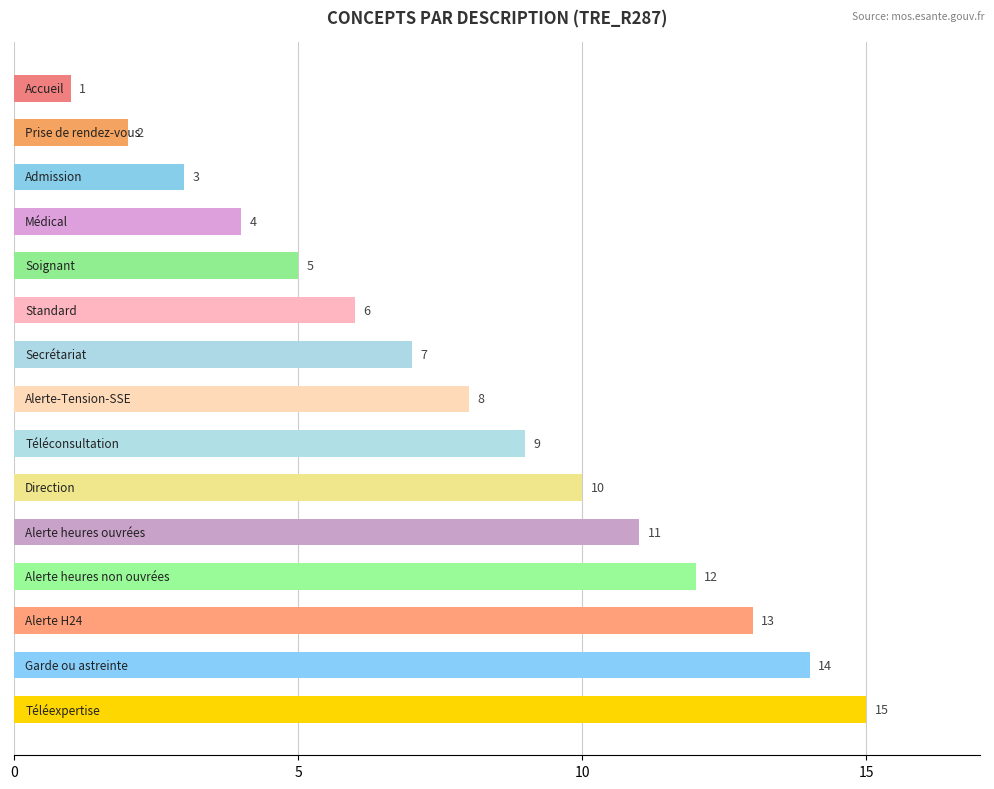

What is the greatest value displayed?

15